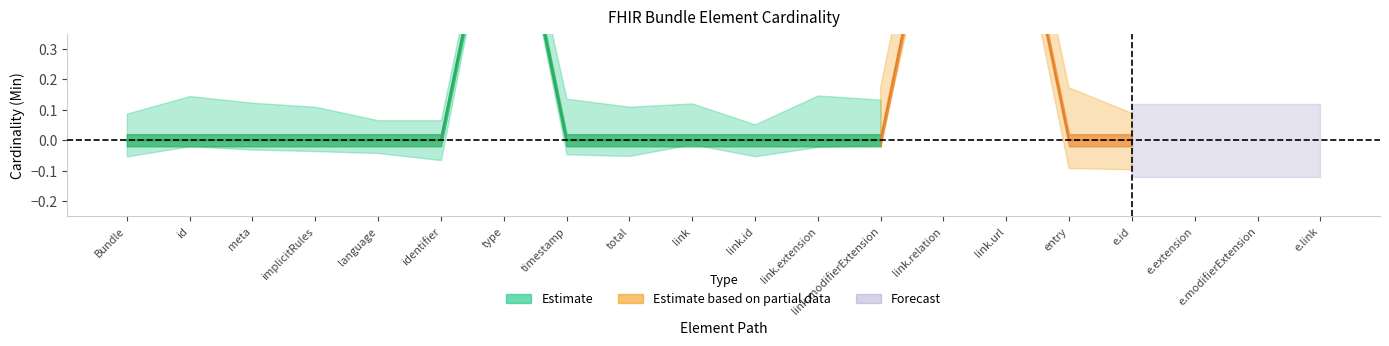

How many data points in Base Min are above 0?

3